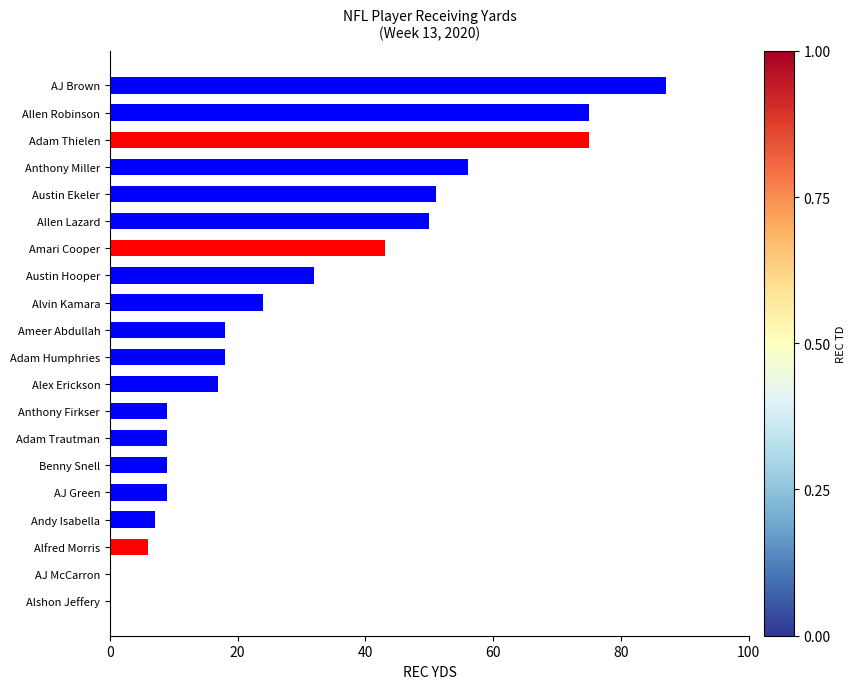

What is the sum of all values?

595